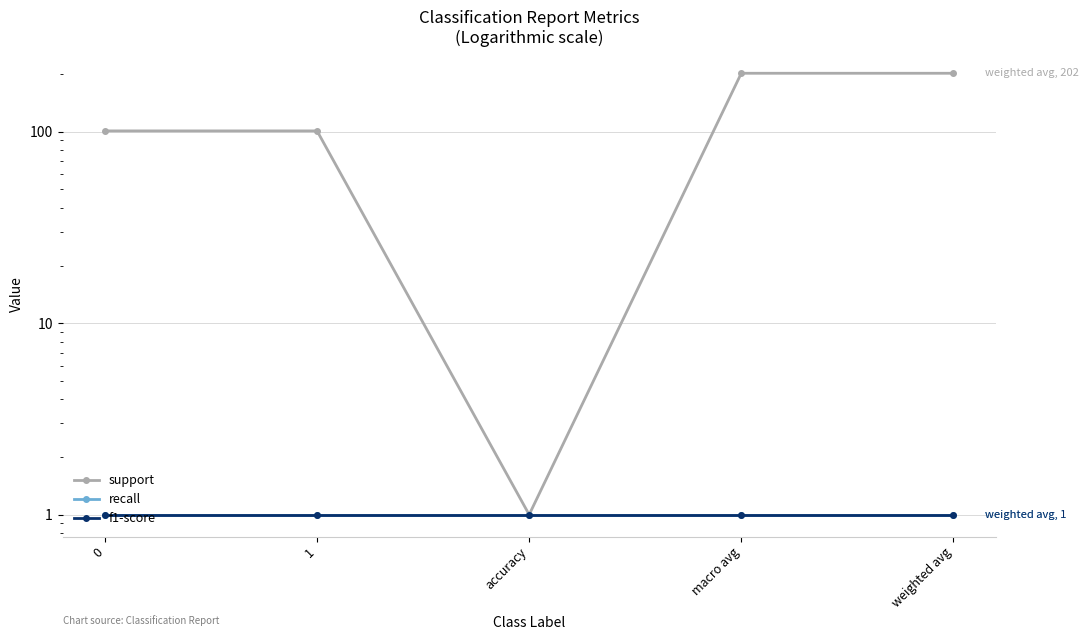

What is the total value across all series at weighted avg?

204